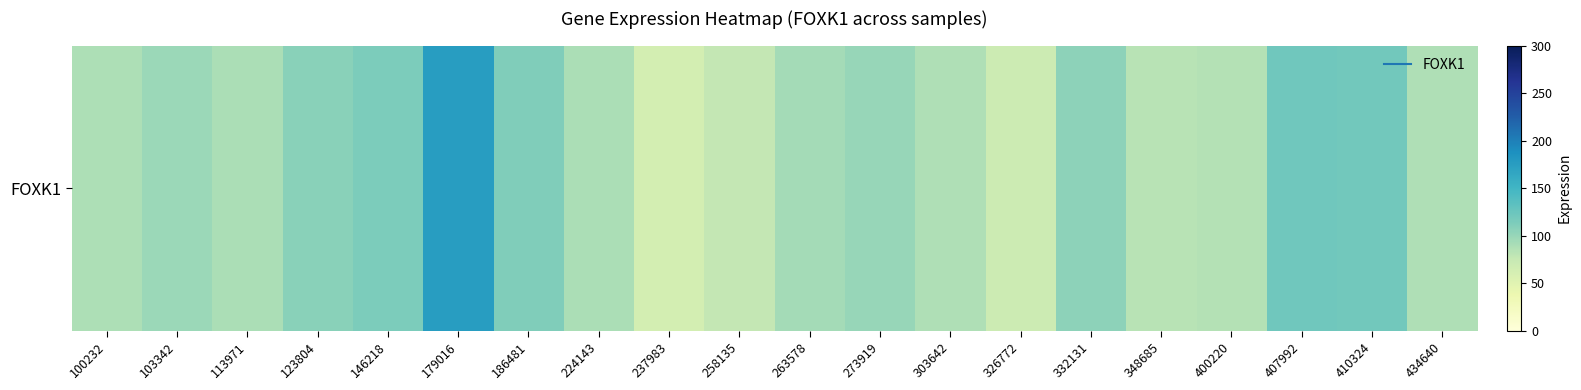

What is the sum of all values?

1962.5